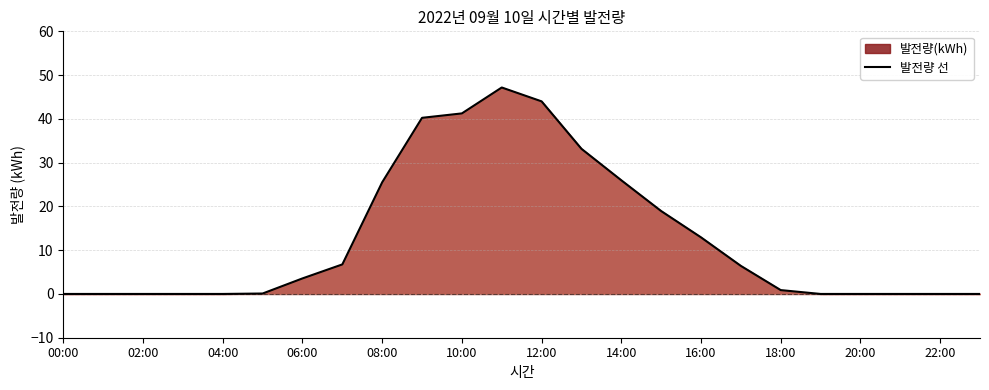

What is the change in value from 06:00 to 16:00?

+9.4